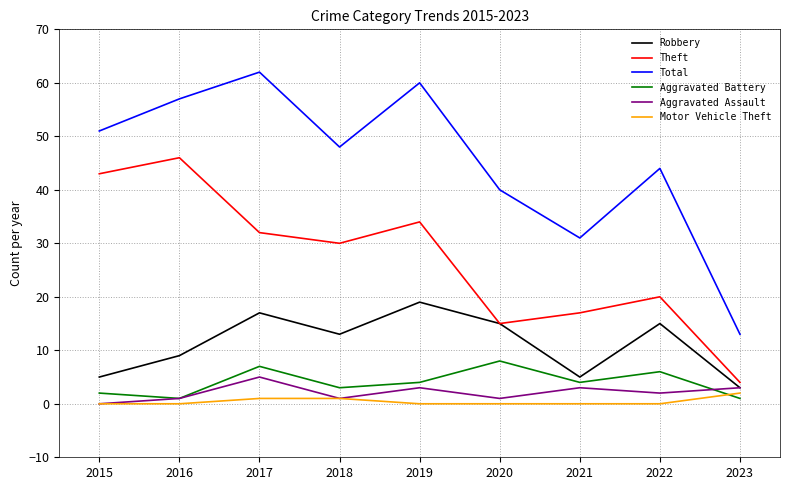

True or false: Total has a value of 16 at 2016.

False